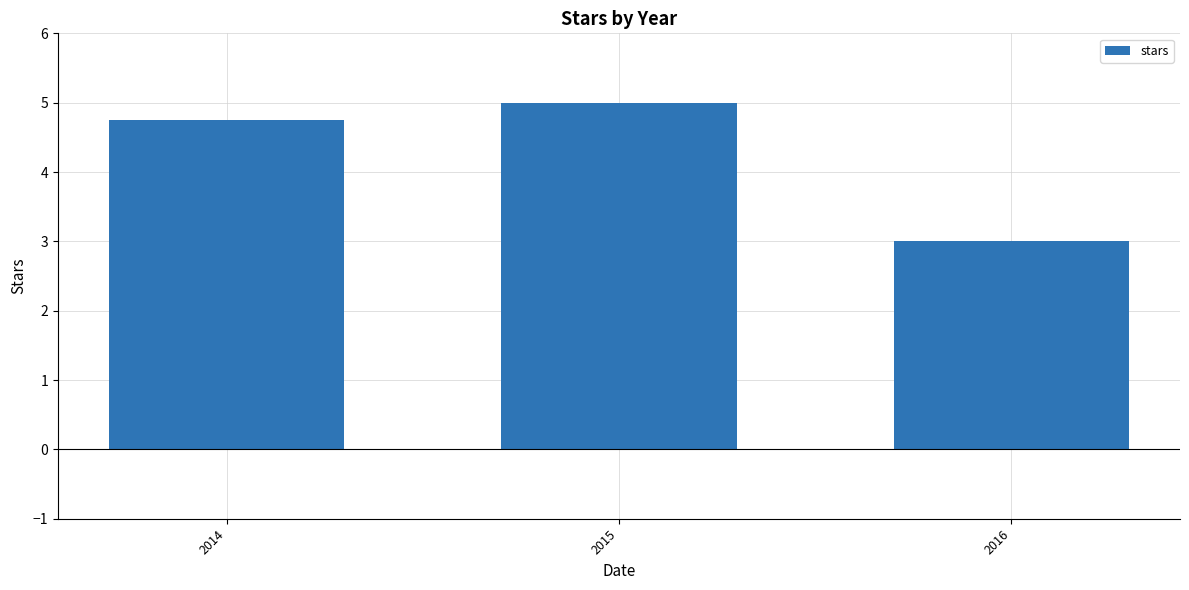

The value at 2016 is 1.4. True or false?

False